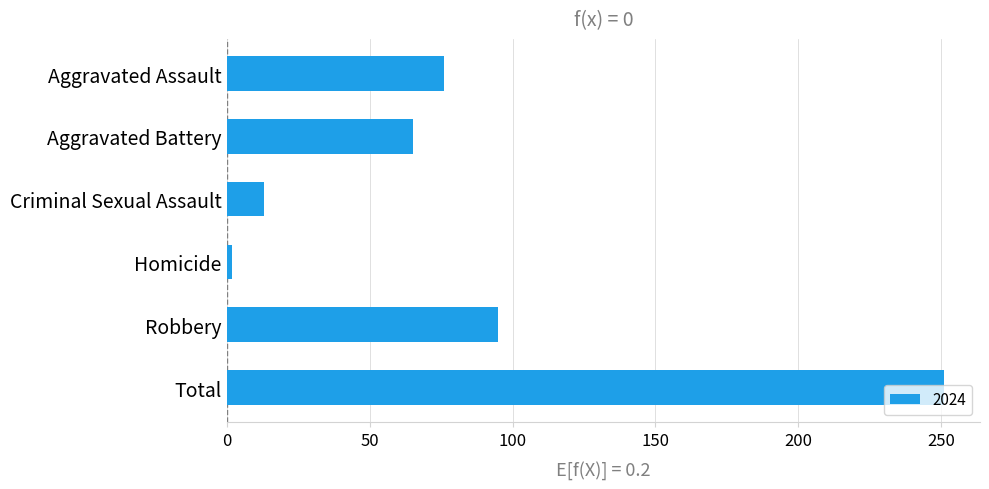

What is the minimum value shown in the chart?

2